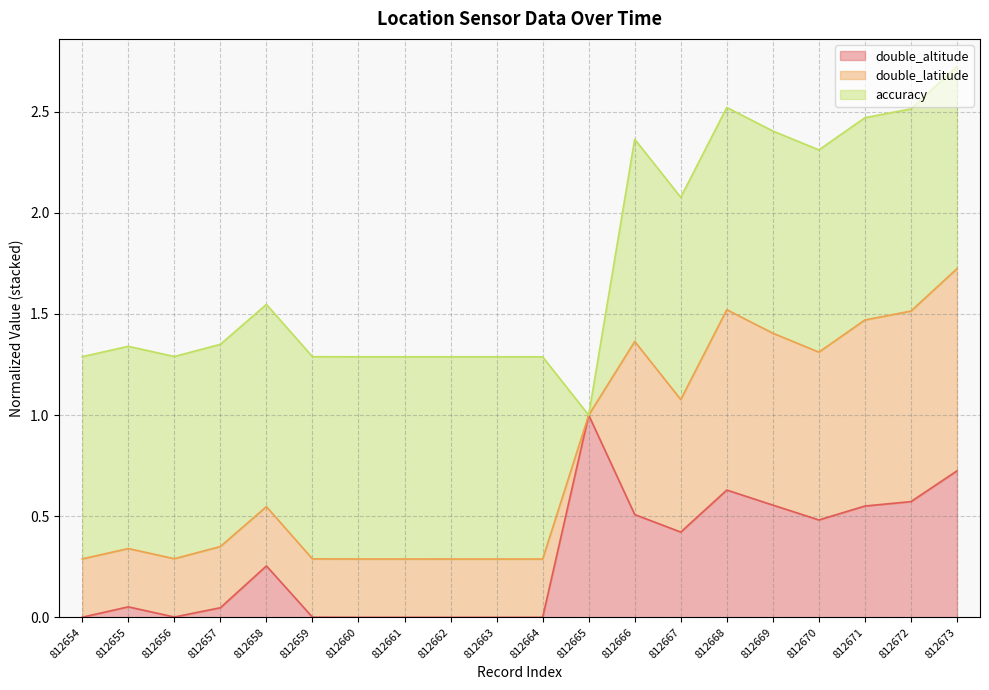

True or false: double_altitude has more than 0 interior local peaks.

True